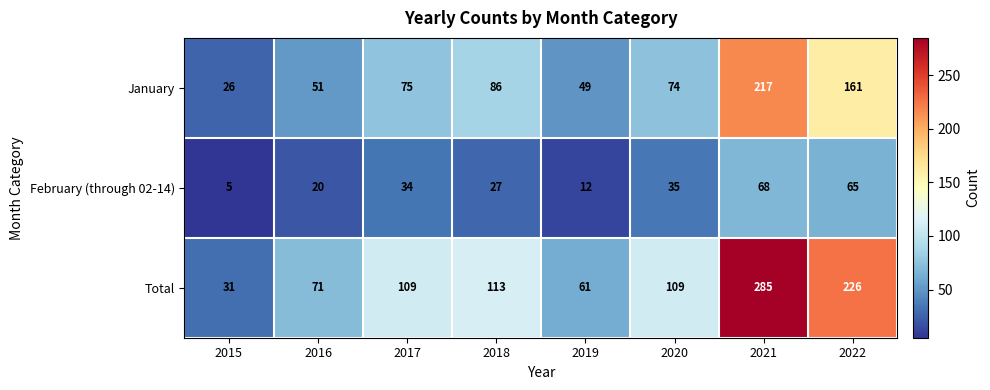

What is the greatest value displayed?

285